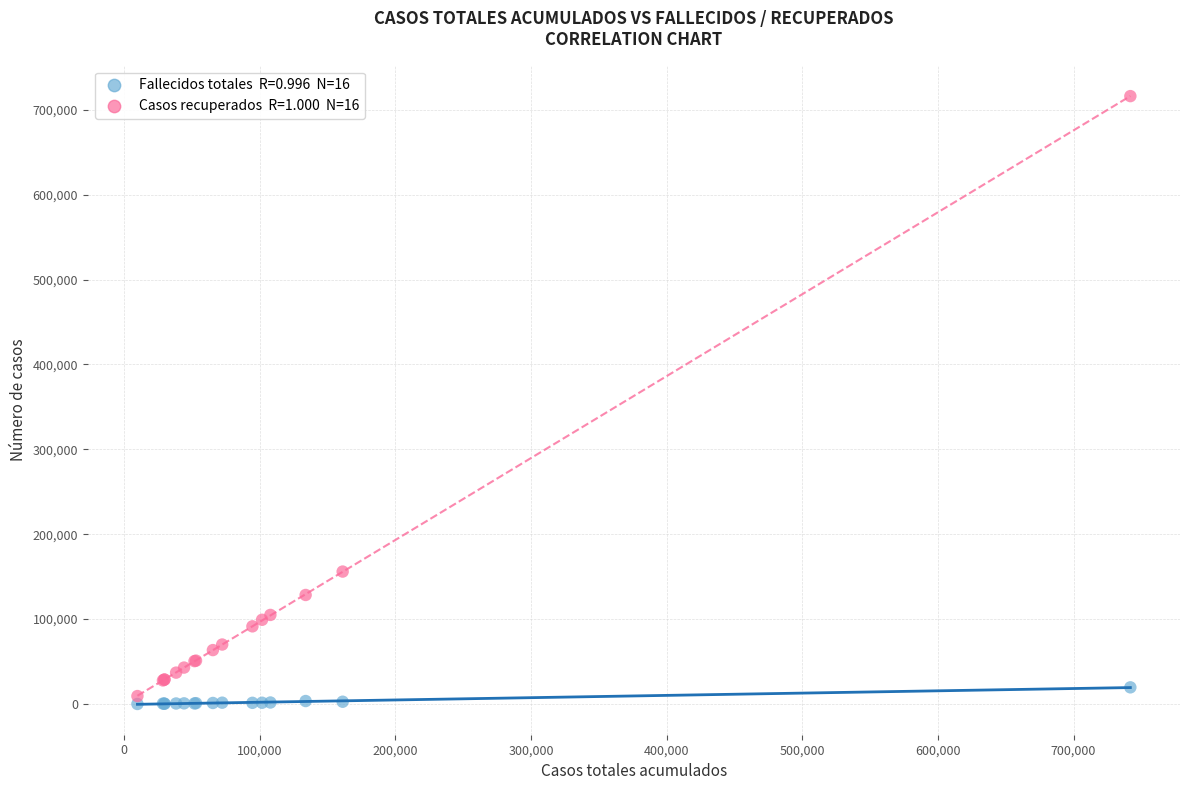

Across all series, what Y value is closest to 358034?

156028